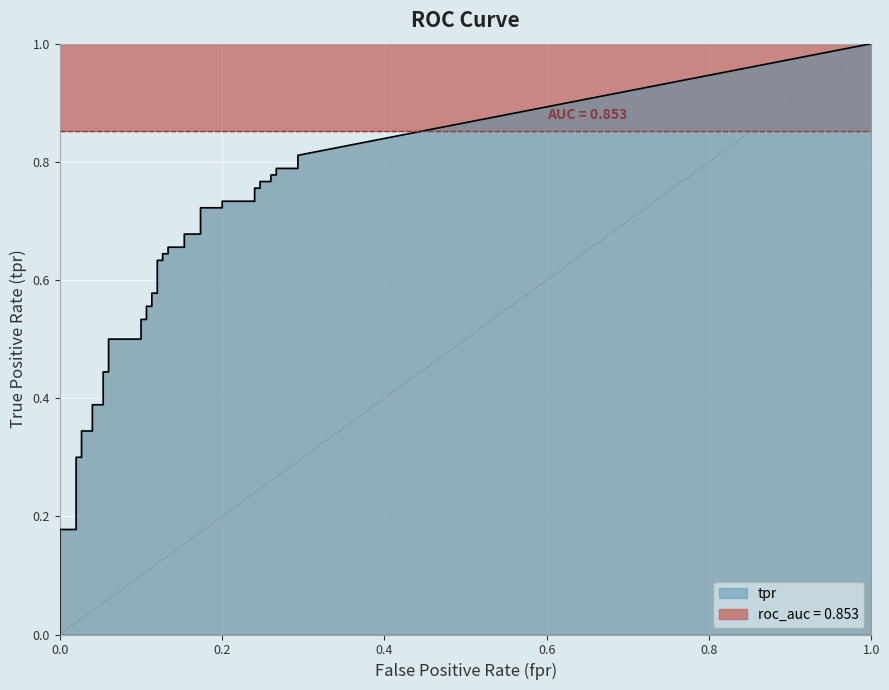

Reading right to left, transcribe all the data shown in this chart.

fpr: 39=0.3	38=0.3	37=0.3	36=0.3	35=0.3	34=0.3	33=0.2	32=0.2	31=0.2	30=0.2	29=0.2	28=0.2	27=0.2	26=0.2	25=0.2	24=0.2	23=0.1	22=0.1	21=0.1	20=0.1	19=0.1	18=0.1	17=0.1	16=0.1	15=0.1	14=0.1	13=0.1	12=0.1	11=0.1	10=0.1	9=0.1	8=0.1	7=0.0	6=0.0	5=0.0	4=0.0	3=0.0	2=0.0	tpr=0.0	fpr=0.0
tpr: 39=0.8	38=0.8	37=0.8	36=0.8	35=0.8	34=0.8	33=0.8	32=0.8	31=0.8	30=0.7	29=0.7	28=0.7	27=0.7	26=0.7	25=0.7	24=0.7	23=0.7	22=0.6	21=0.6	20=0.6	19=0.6	18=0.6	17=0.6	16=0.6	15=0.6	14=0.5	13=0.5	12=0.5	11=0.5	10=0.4	9=0.4	8=0.4	7=0.4	6=0.3	5=0.3	4=0.3	3=0.3	2=0.2	tpr=0.2	fpr=0.0